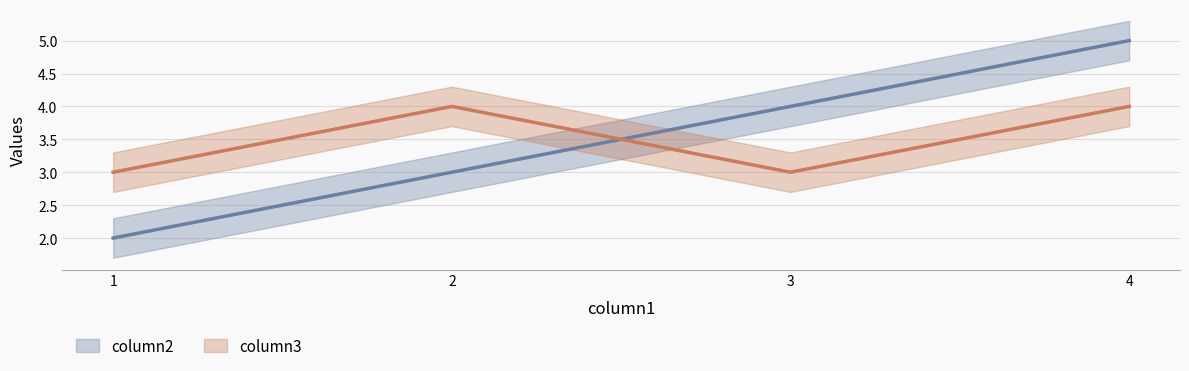

What is the value of the column2 point at the 3rd from the left?

4